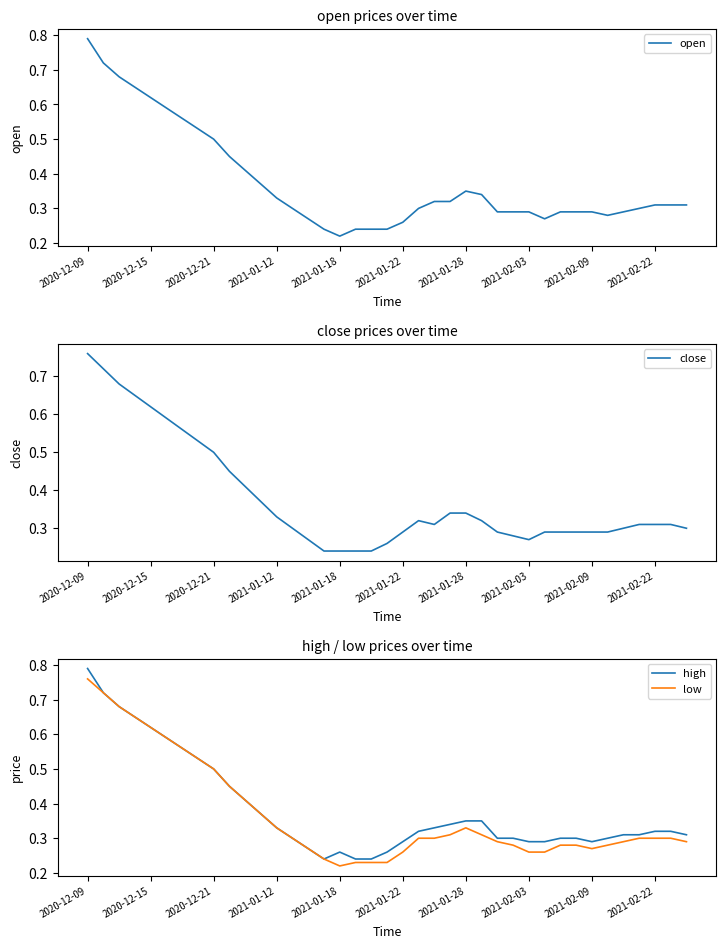

How many interior local peaks does the close series have?

1